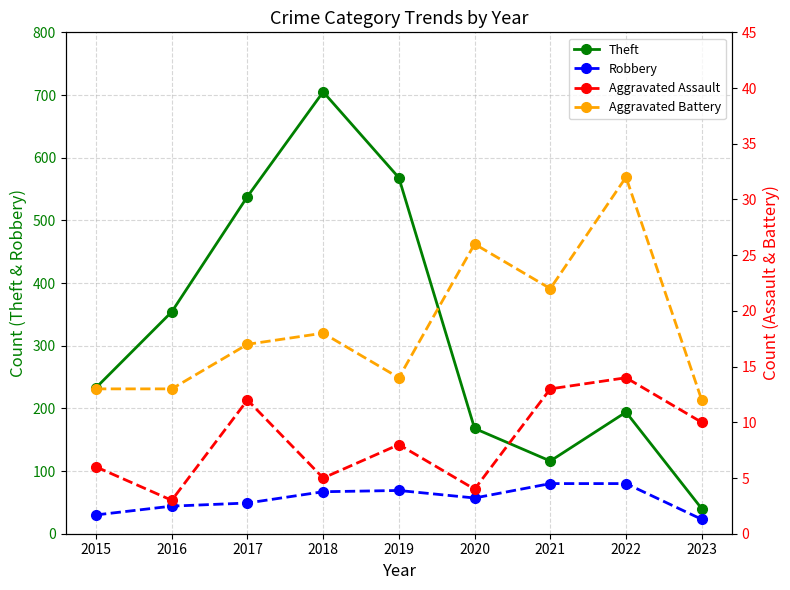

What is the difference between the Aggravated Assault values at 2023 and 2019?

2